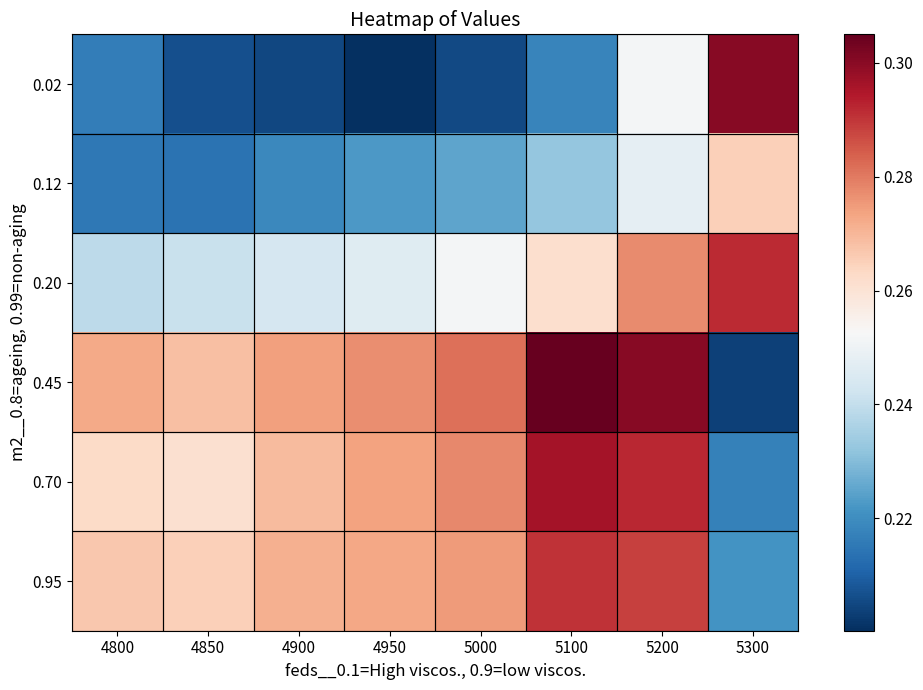

Rank the series at 4900 from highest to lowest value.

0.45, 0.95, 0.70, 0.20, 0.12, 0.02